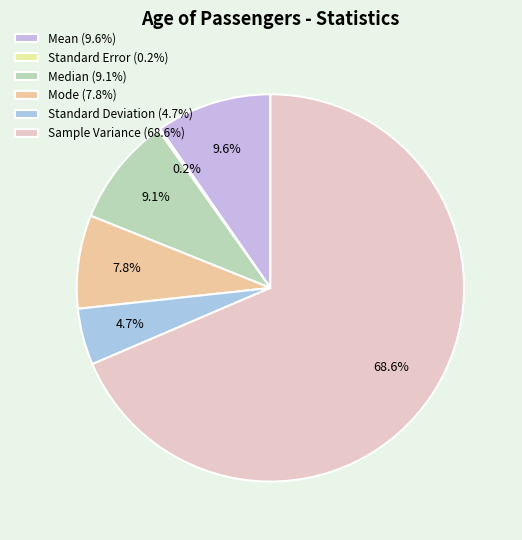

Which slice is the smallest?

Standard Error